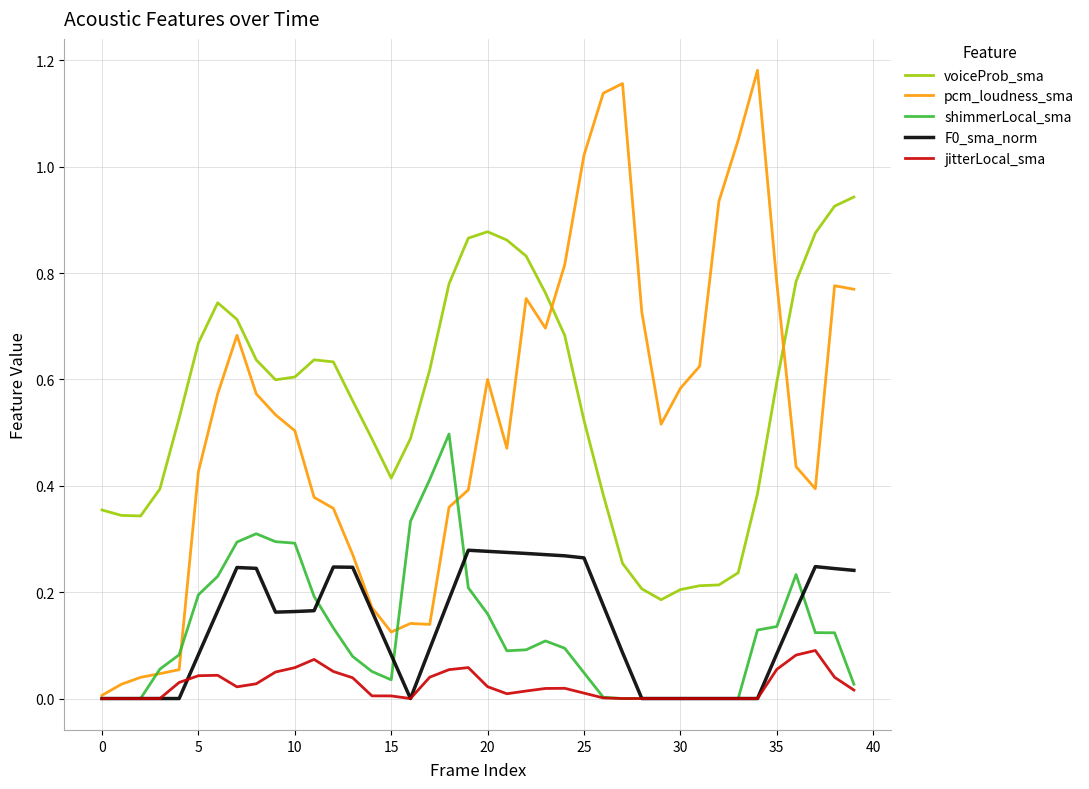

True or false: jitterLocal_sma and voiceProb_sma cross at least once.

False